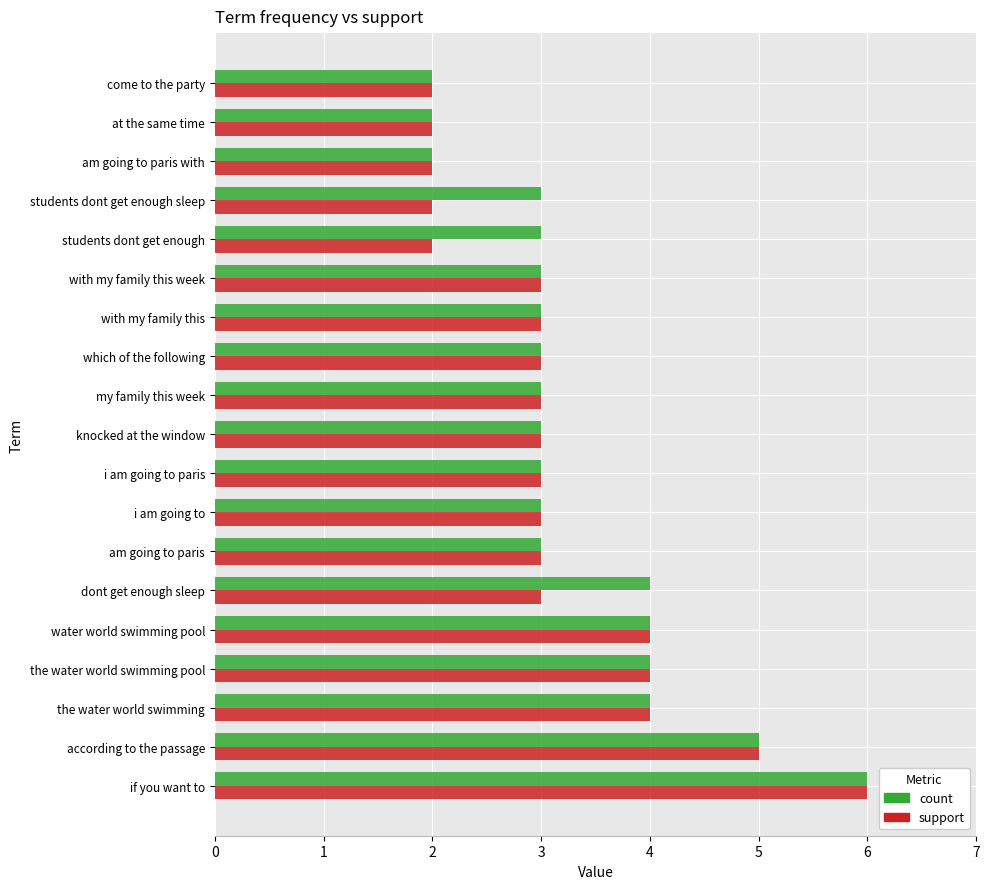

How many categories are shown in the chart?

19